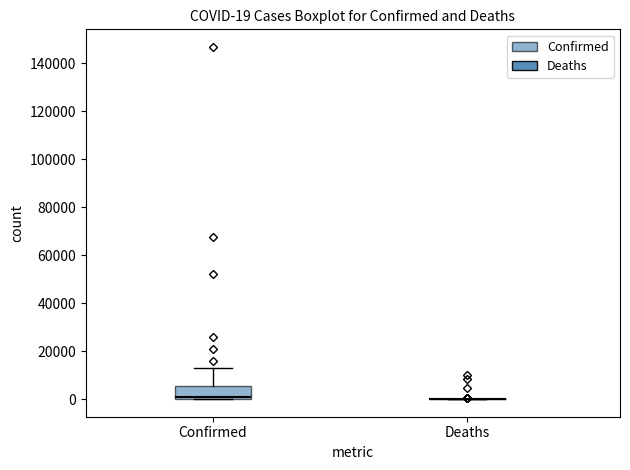

Which box is the tallest, from its lower edge to its upper edge?

Confirmed